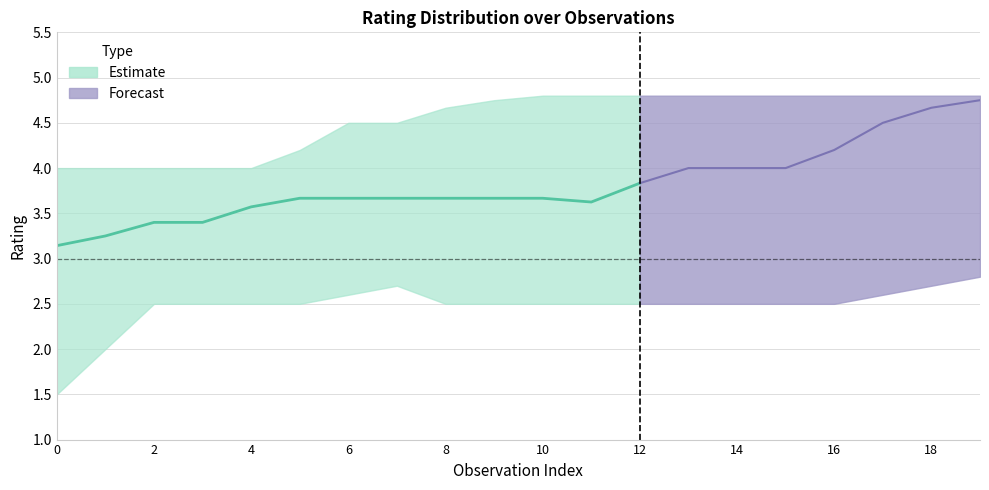

How many lines are shown in the chart?

3